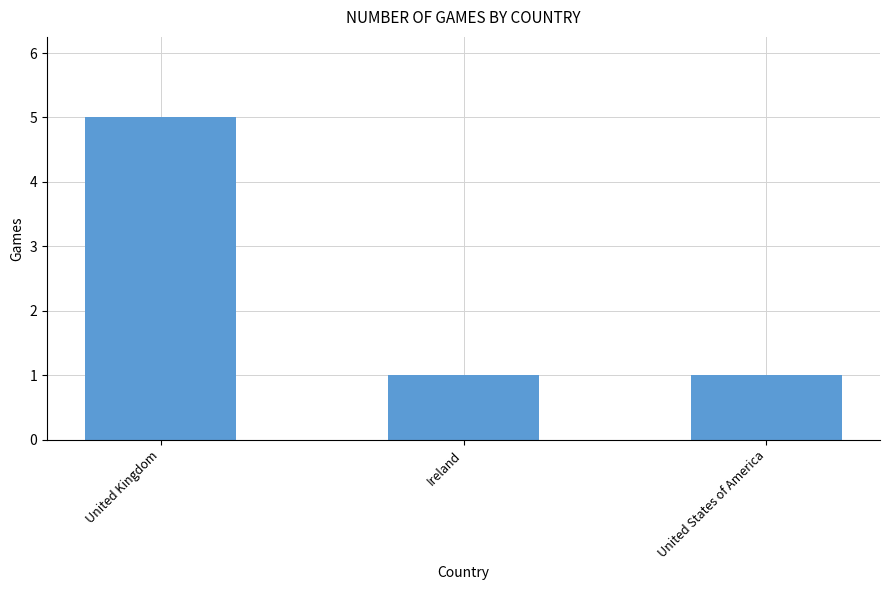

What is the average value?

2